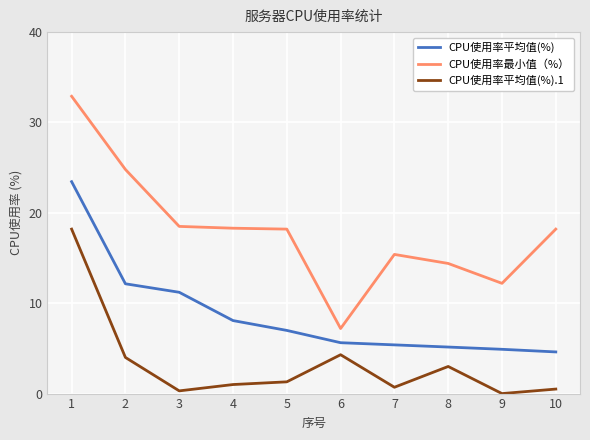

True or false: CPU使用率平均值(%).1 and CPU使用率最小值（%） intersect in this chart.

False